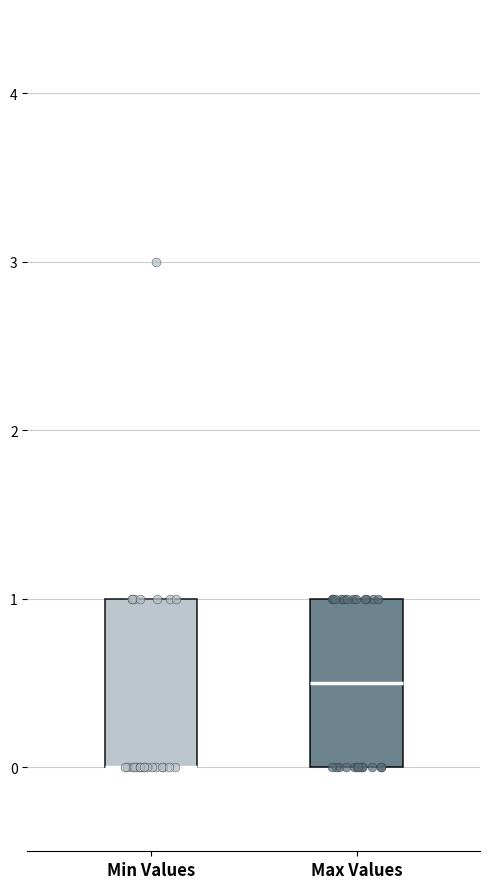

Where is the upper edge of the box for Min Values on the y-axis? The values are not printed on the chart, so give them approximately, as read against the axis.

1.0